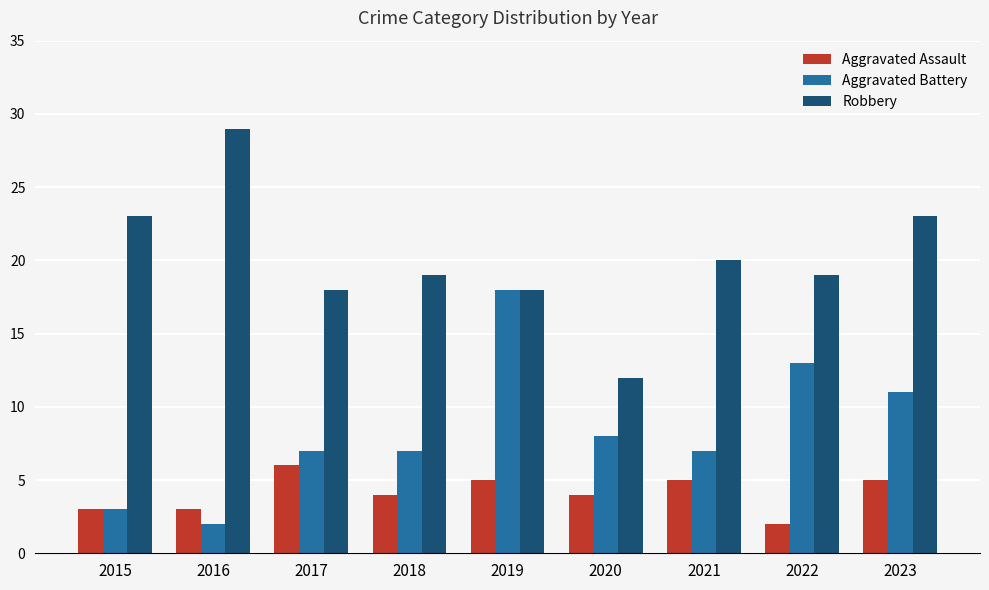

Reading left to right, list all the values displayed in this chart.

Aggravated Assault: 3	3	6	4	5	4	5	2	5
Aggravated Battery: 3	2	7	7	18	8	7	13	11
Robbery: 23	29	18	19	18	12	20	19	23